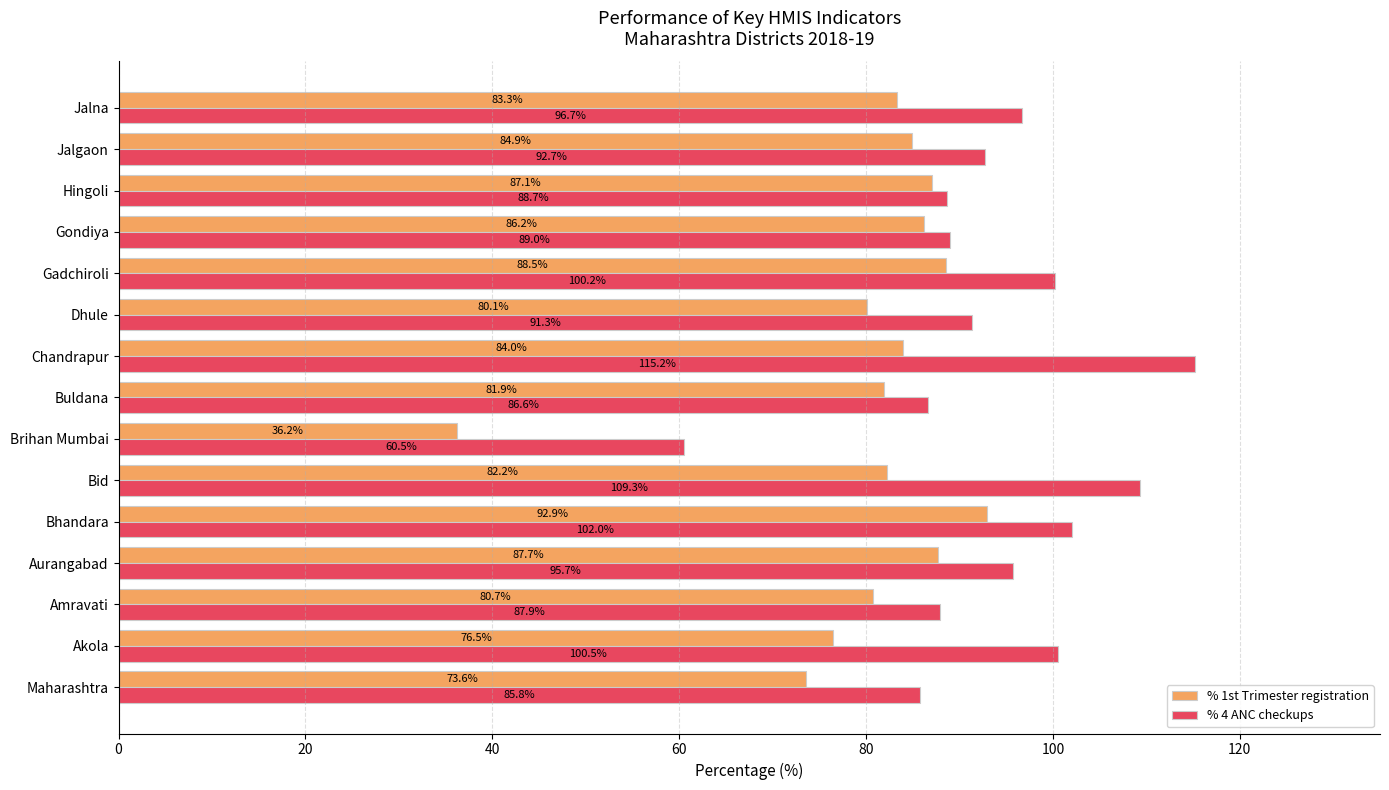

Which category has the highest value across all series?

Chandrapur